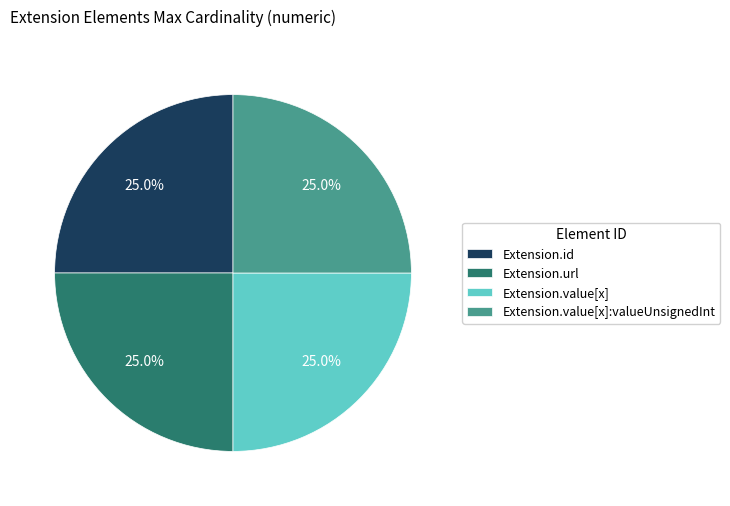

What percentage is NOT represented by Extension.id?

75.0%